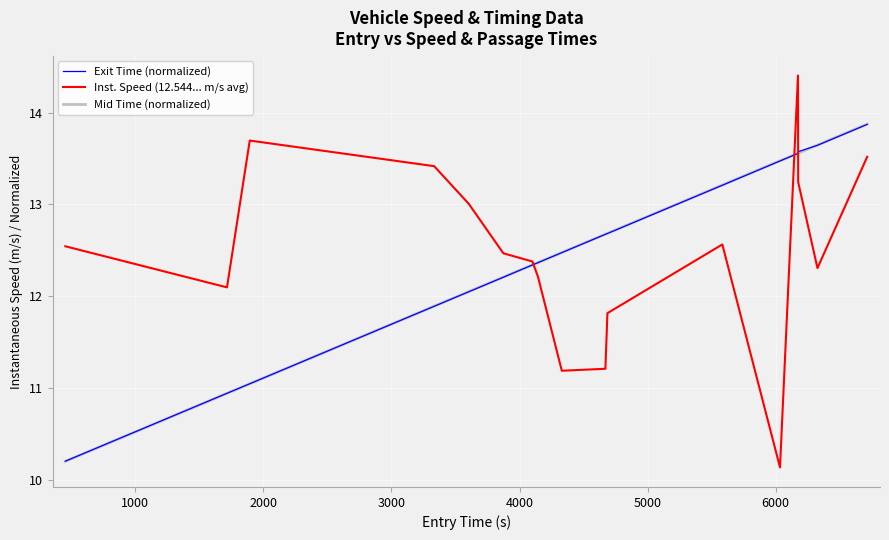

Is this an area chart (filled region under the line)?

No